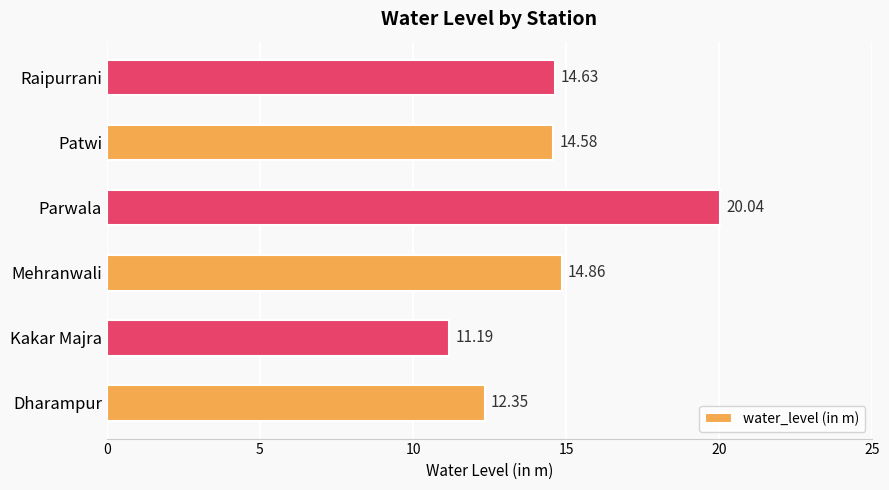

What is the sum of all values?

87.7